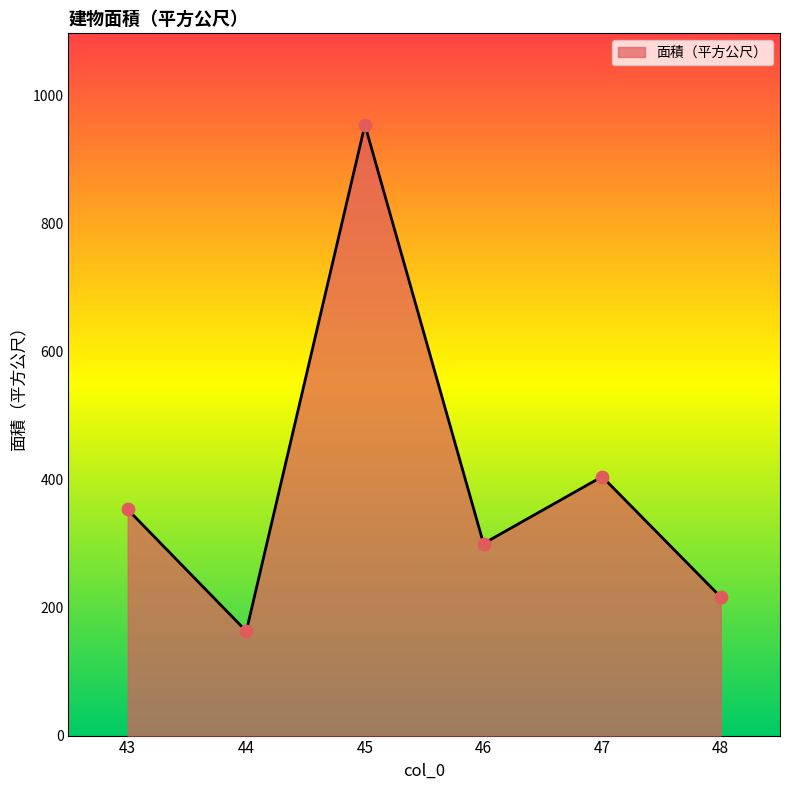

Between 48 and 45, which is larger?

45